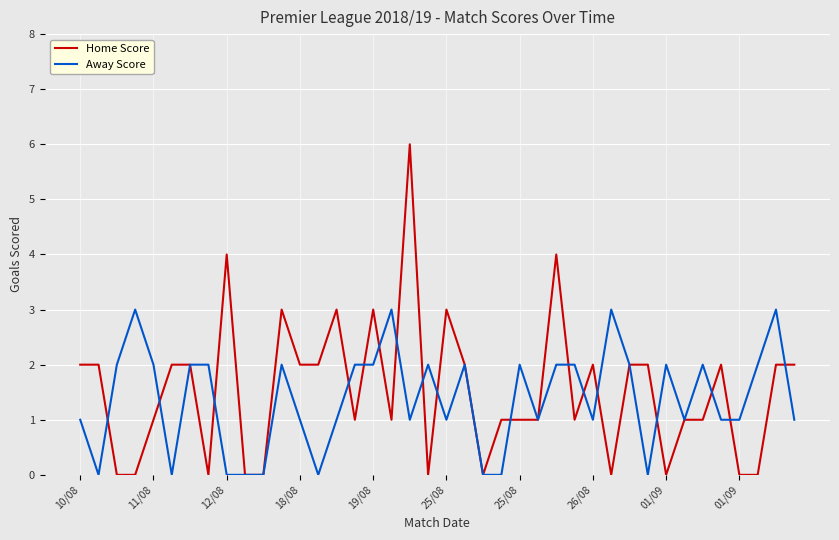

Which series has the largest total across all categories?

Home Score